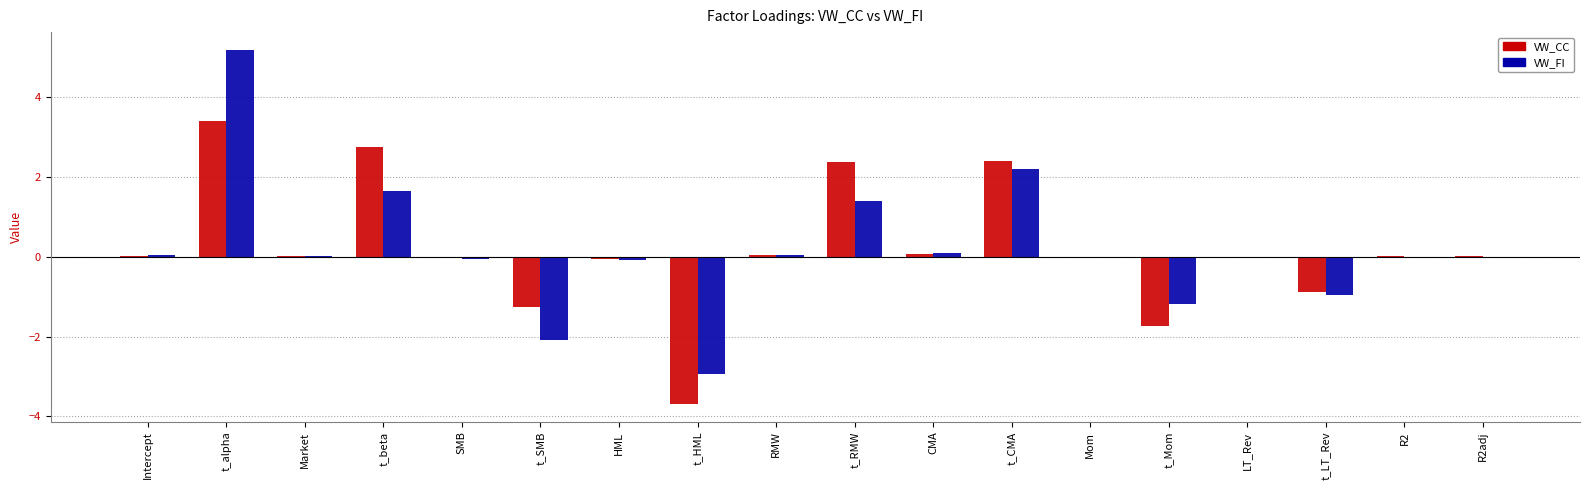

What is the maximum value for VW_CC?

3.4